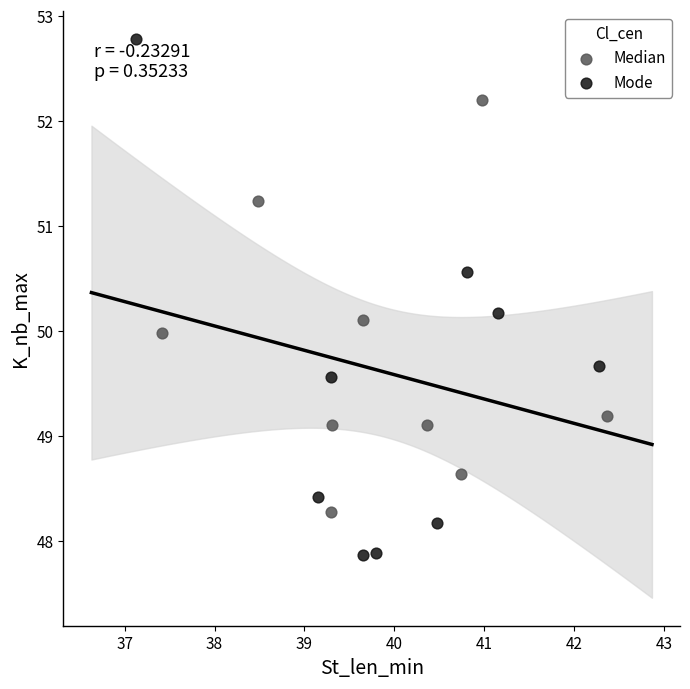

Which series reaches the maximum Y coordinate?

Mode